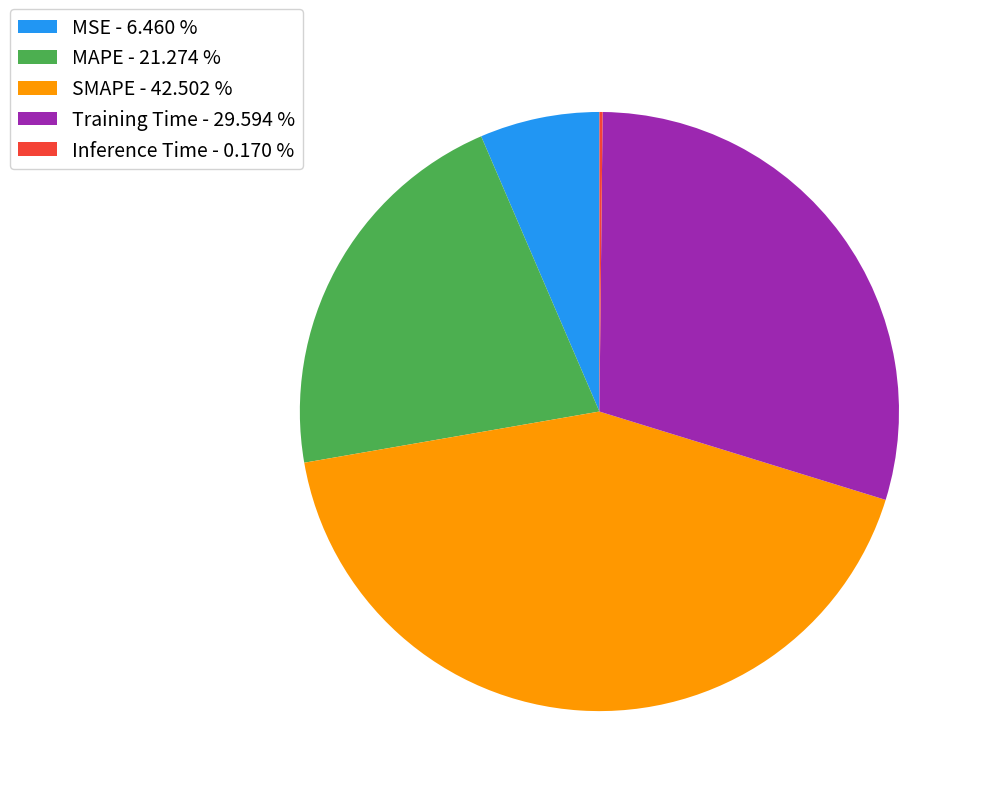

Is it true that MAPE is 21% of the pie?

True